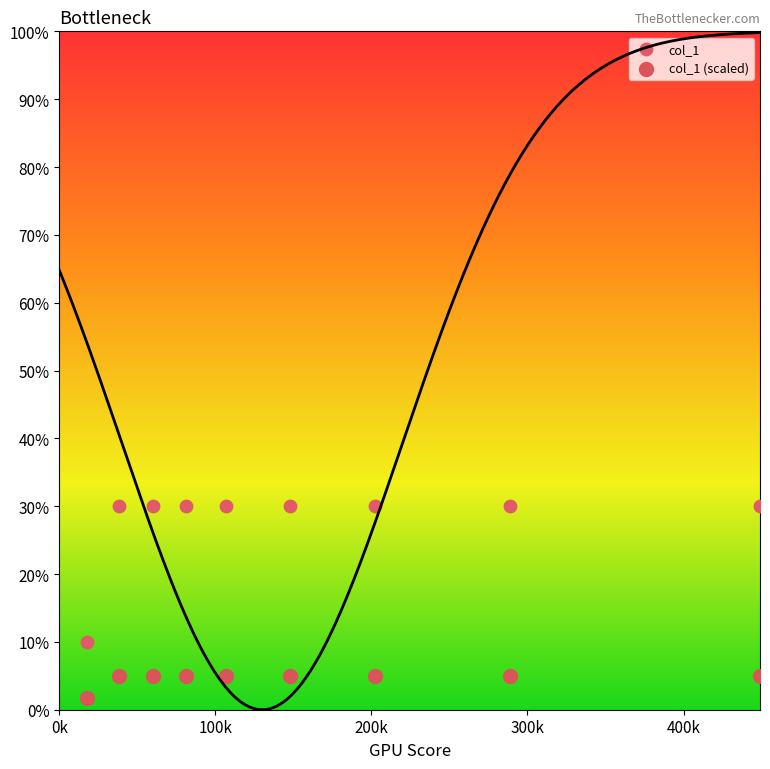

Which series contains the lowest Y value?

col_1 (scaled)